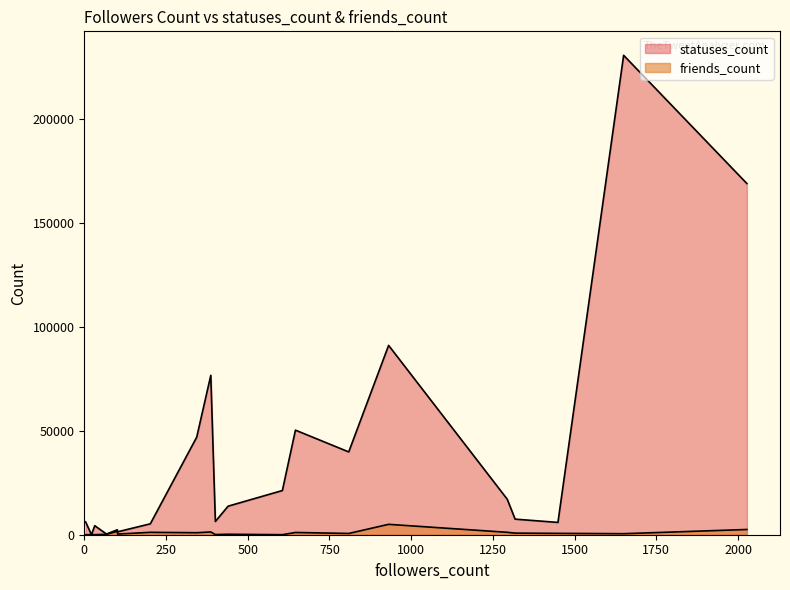

Where is friends_count nearest to the value 2501?

2027